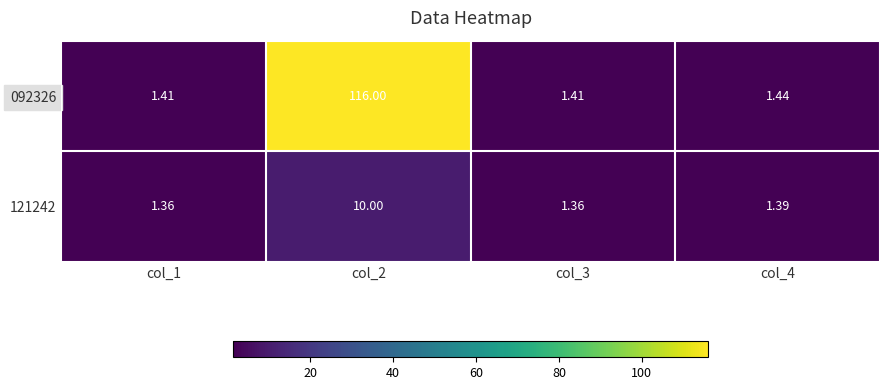

Rank the series by their average value, from highest to lowest.

092326, 121242